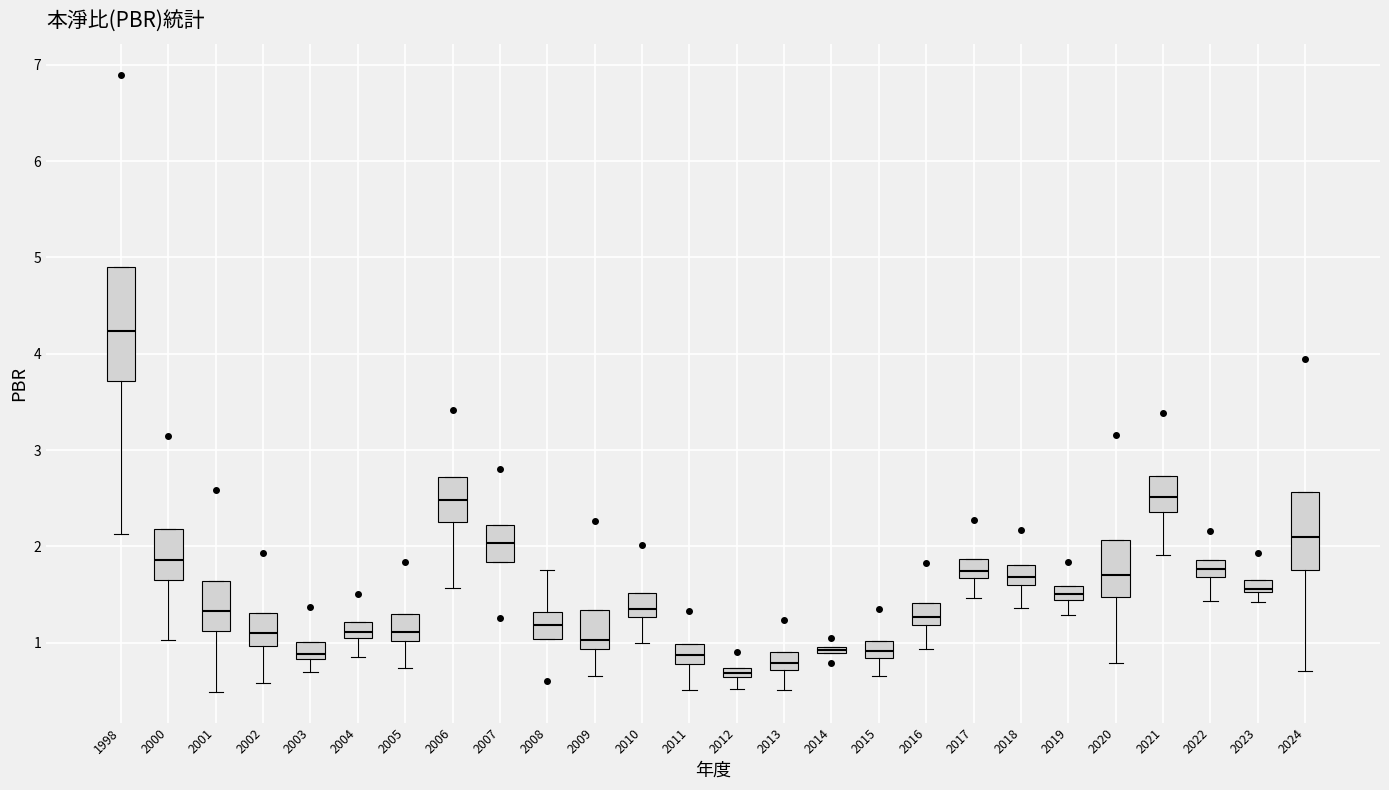

Which box has the lowest median line?

2012